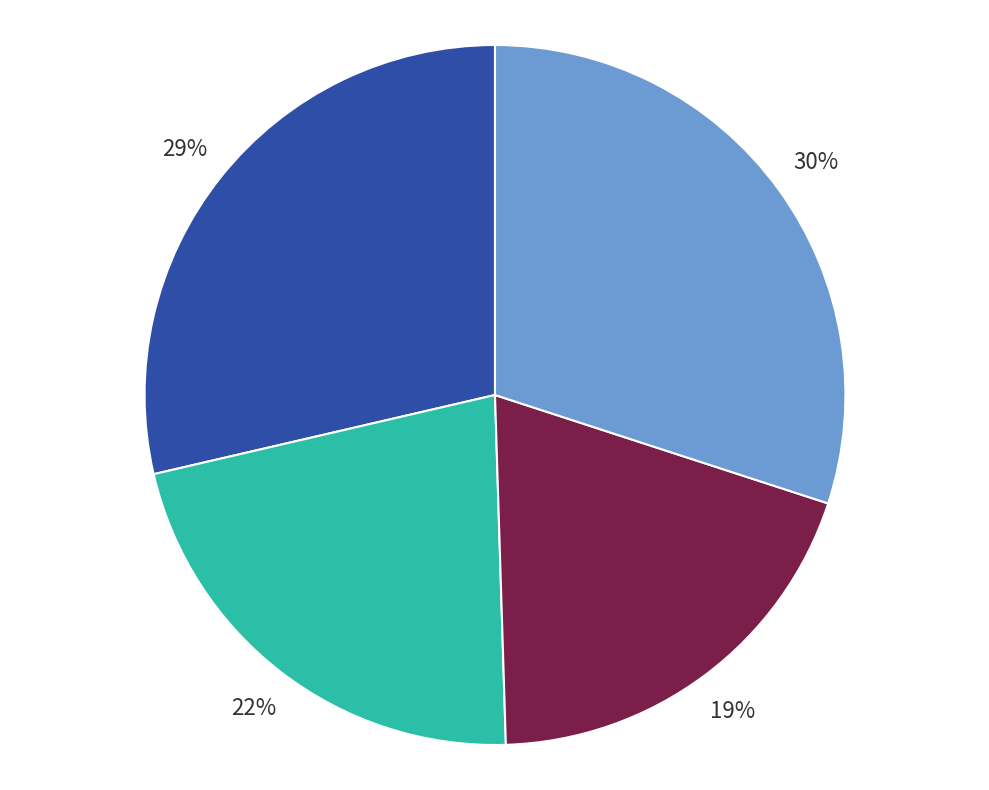

To the nearest percent, what is the difference between the largest and smallest slice percentages?

11%